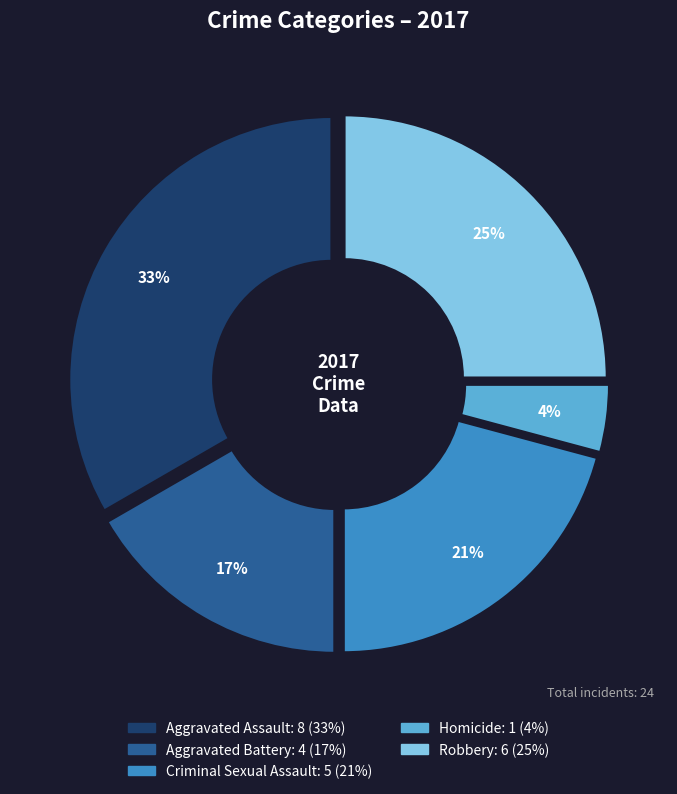

Is it true that Aggravated Battery is 17% of the pie?

True